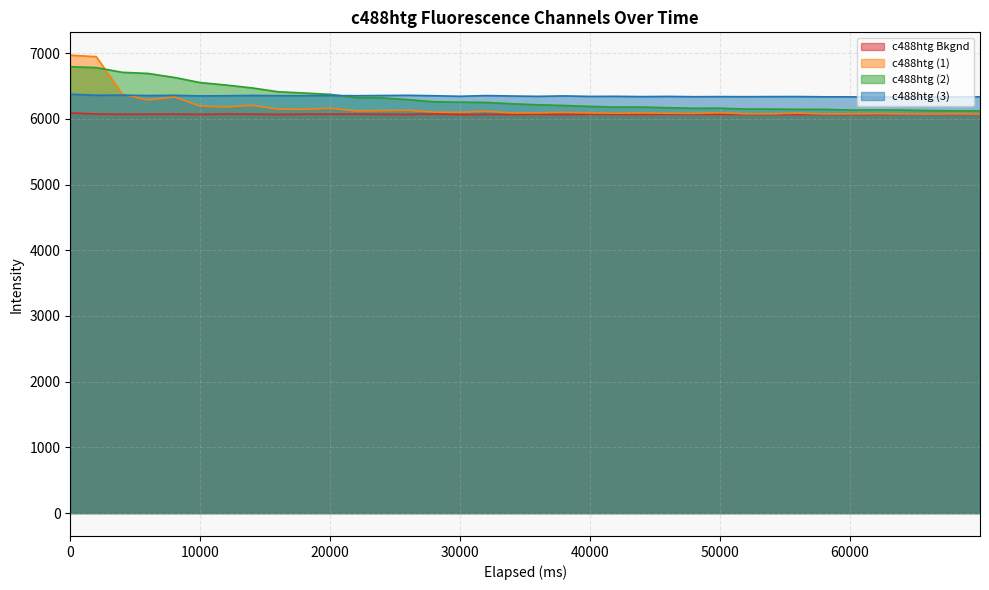

What is the spread (max minus min) of values at 29999?

278.1